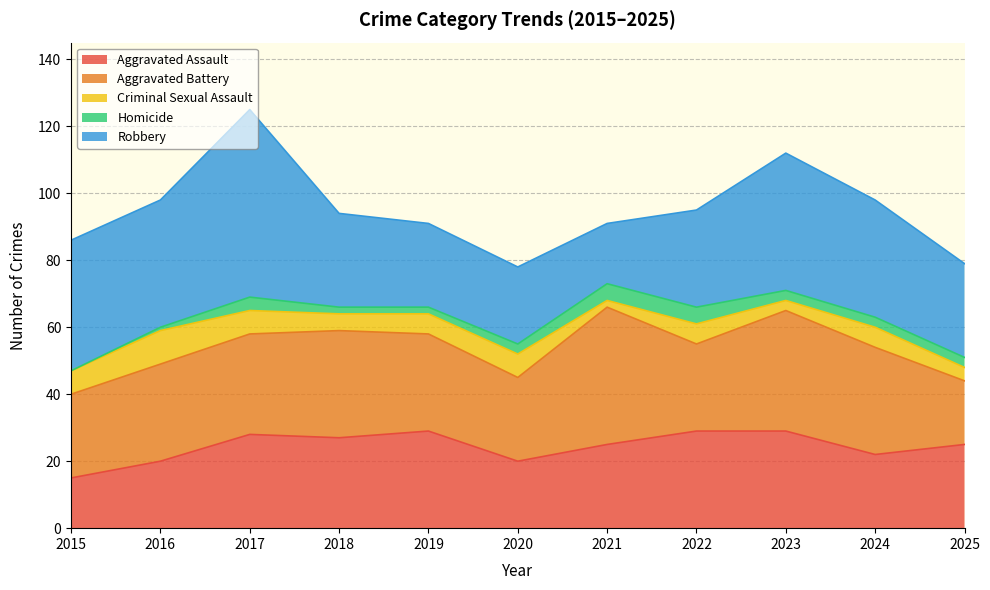

Reading left to right, extract all data points from this chart.

Aggravated Assault: 2015=15	2016=20	2017=28	2018=27	2019=29	2020=20	2021=25	2022=29	2023=29	2024=22	2025=25
Aggravated Battery: 2015=25	2016=29	2017=30	2018=32	2019=29	2020=25	2021=41	2022=26	2023=36	2024=32	2025=19
Criminal Sexual Assault: 2015=7	2016=10	2017=7	2018=5	2019=6	2020=7	2021=2	2022=6	2023=3	2024=6	2025=4
Homicide: 2015=0	2016=1	2017=4	2018=2	2019=2	2020=3	2021=5	2022=5	2023=3	2024=3	2025=3
Robbery: 2015=39	2016=38	2017=56	2018=28	2019=25	2020=23	2021=18	2022=29	2023=41	2024=35	2025=28